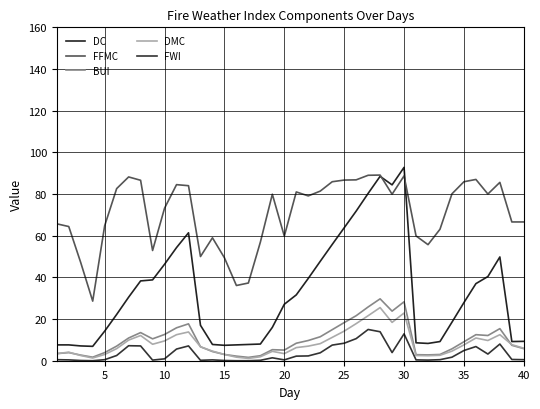

How many lines are shown in the chart?

5